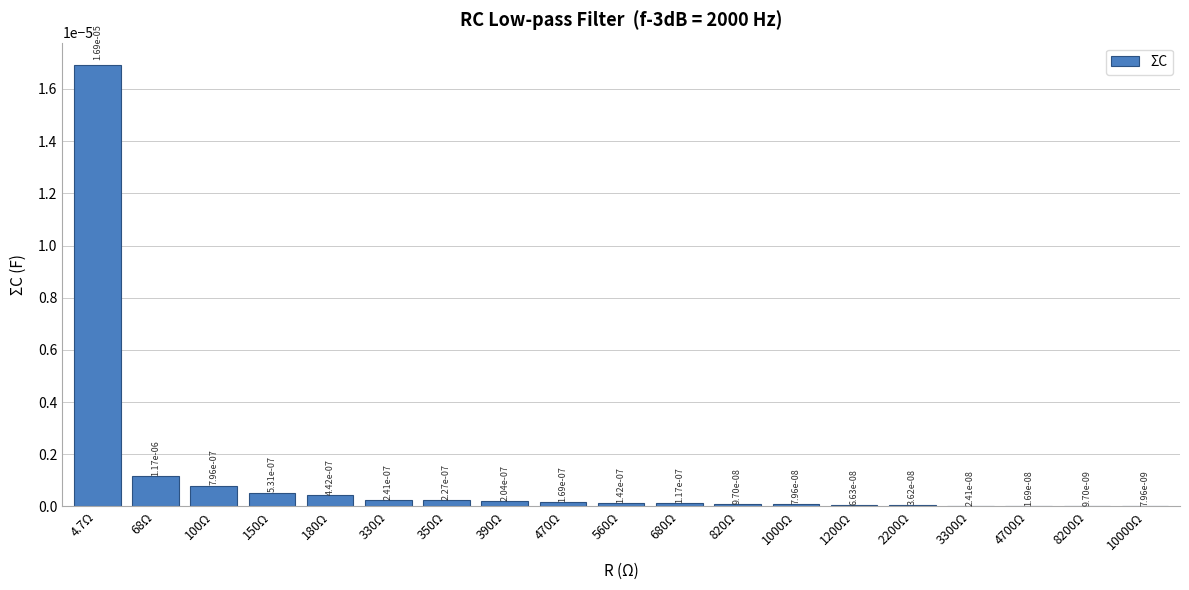

How many distinct data groups are displayed?

1